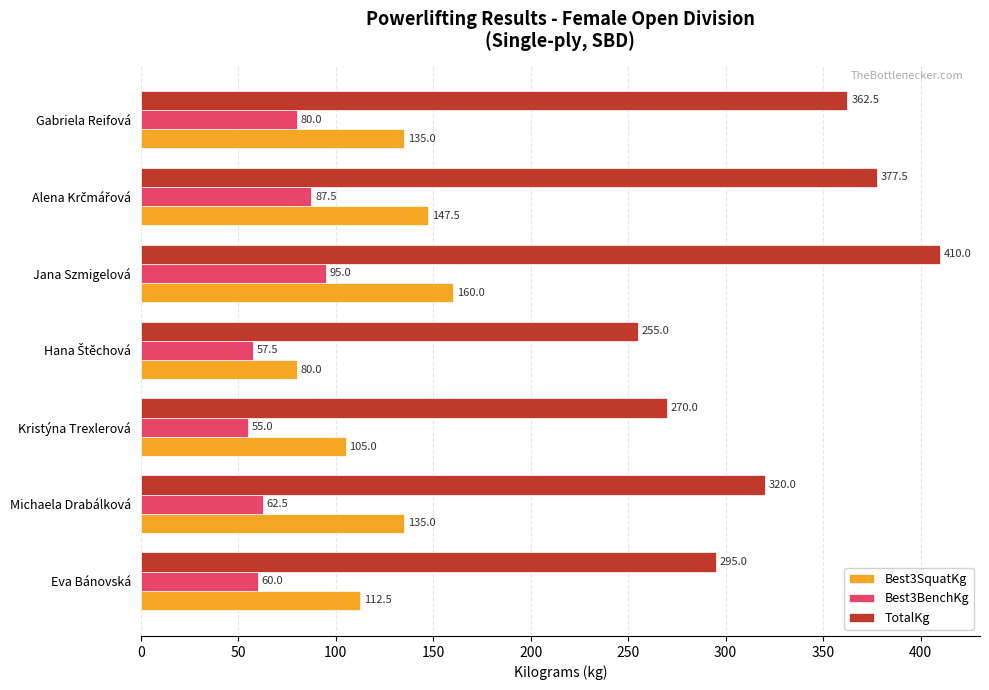

List the series in order of their overall mean, lowest first.

Best3BenchKg, Best3SquatKg, TotalKg